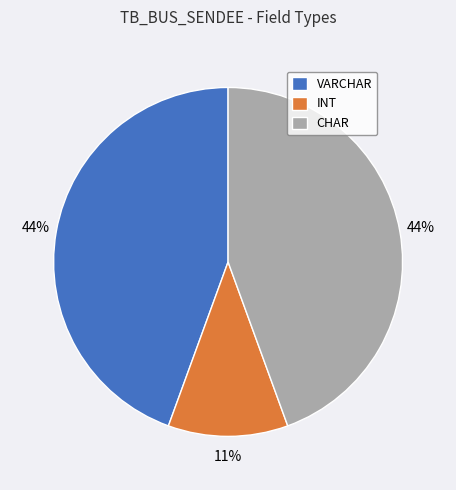

Is INT the majority of the pie?

No